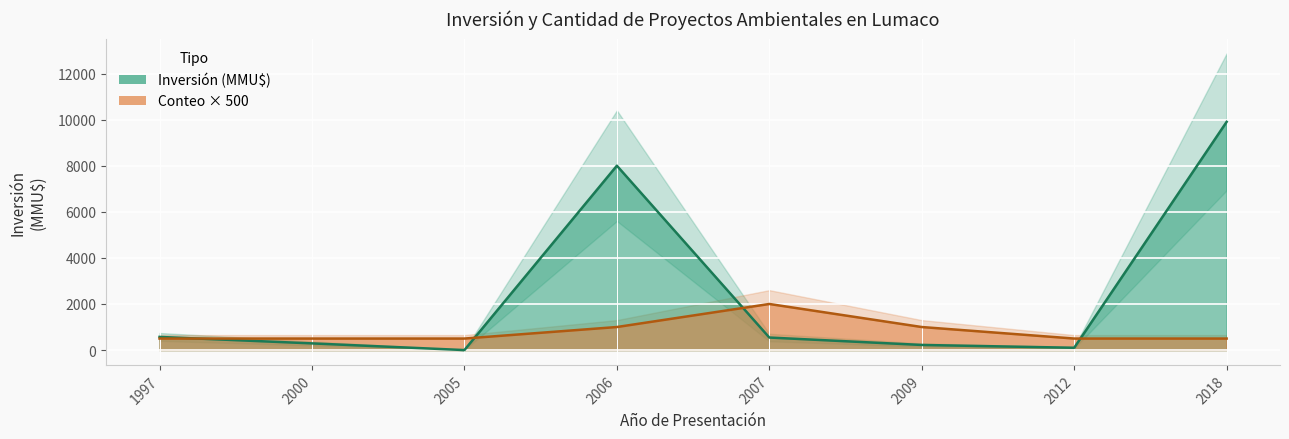

What is the value of the Count point at the 3rd from the left?

500